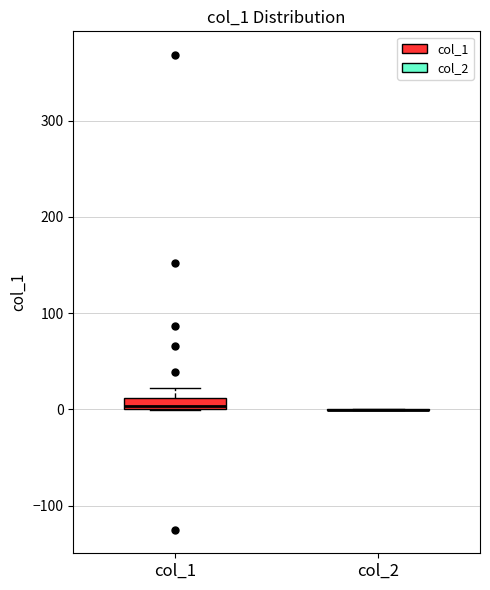

Where is the upper edge of the box for col_1 on the y-axis? The values are not printed on the chart, so give them approximately, as read against the axis.

10